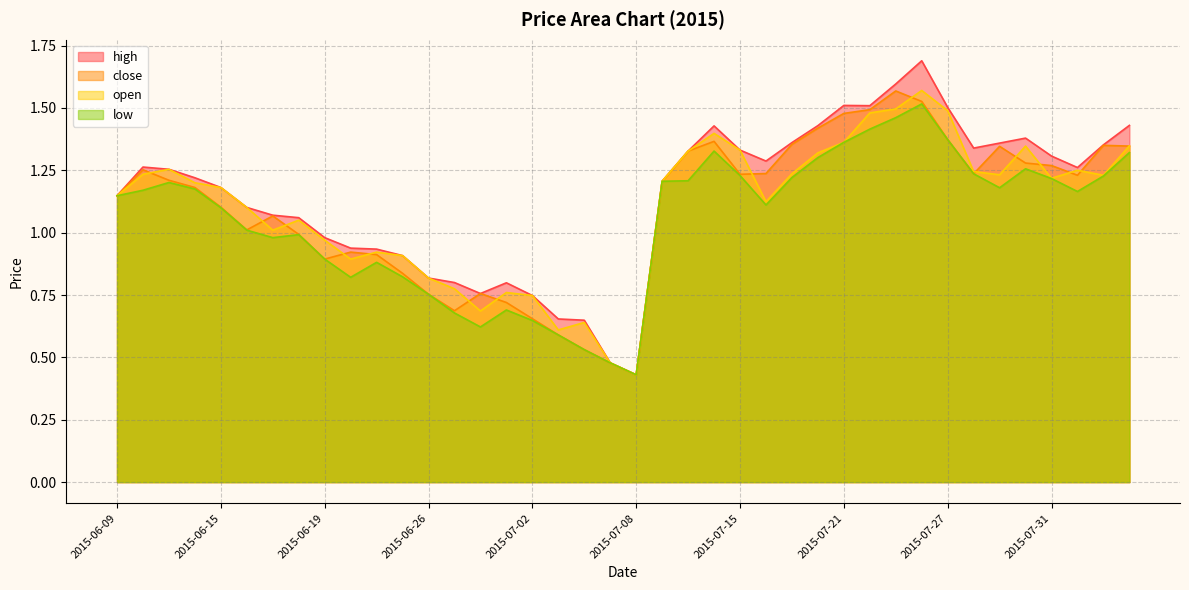

True or false: low and open intersect in this chart.

False